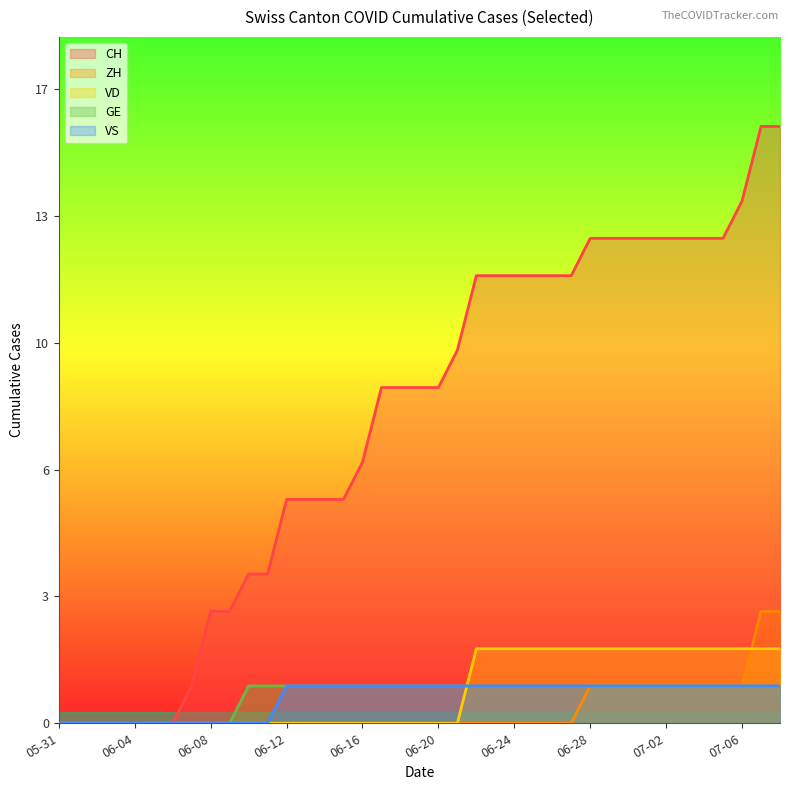

What is the value of the CH point at the 25th from the left?

12